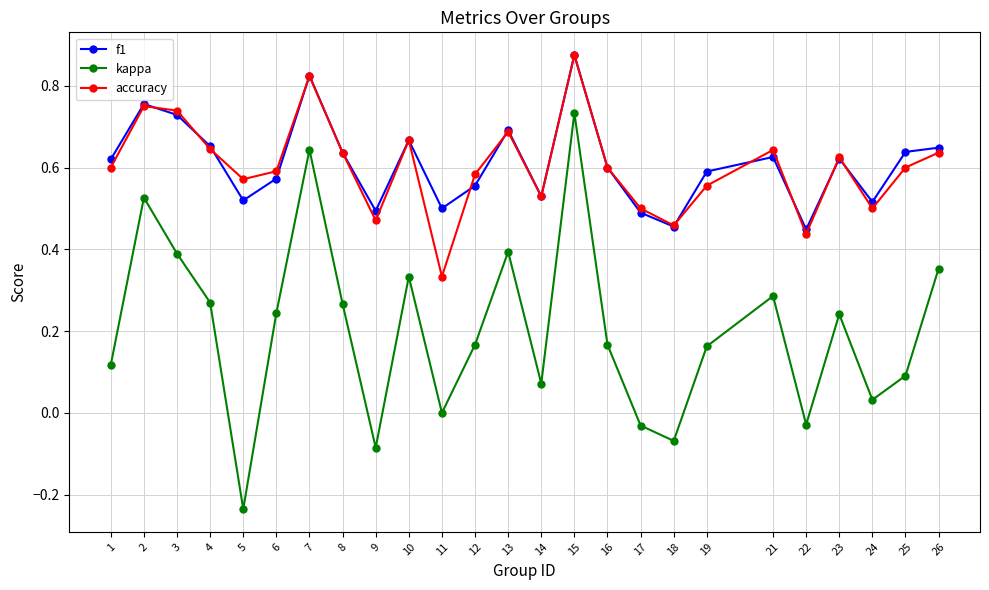

Between 5 and 23, which series saw the biggest shift?

kappa